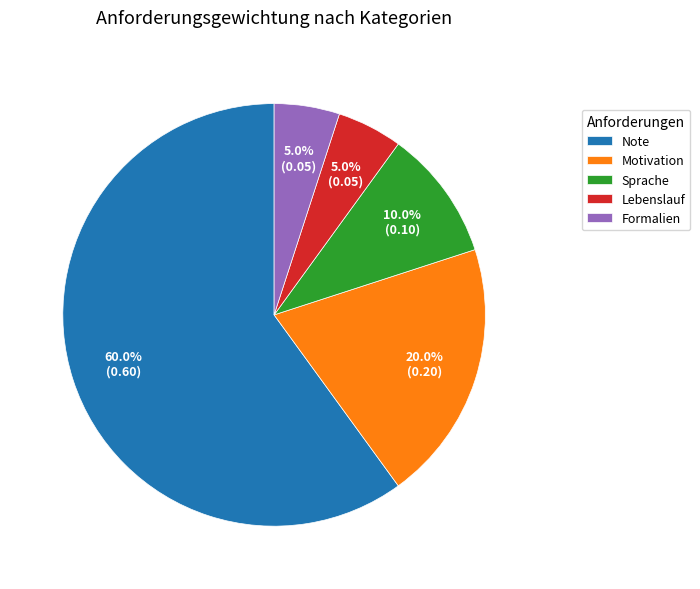

What is the largest slice in the pie chart?

Note